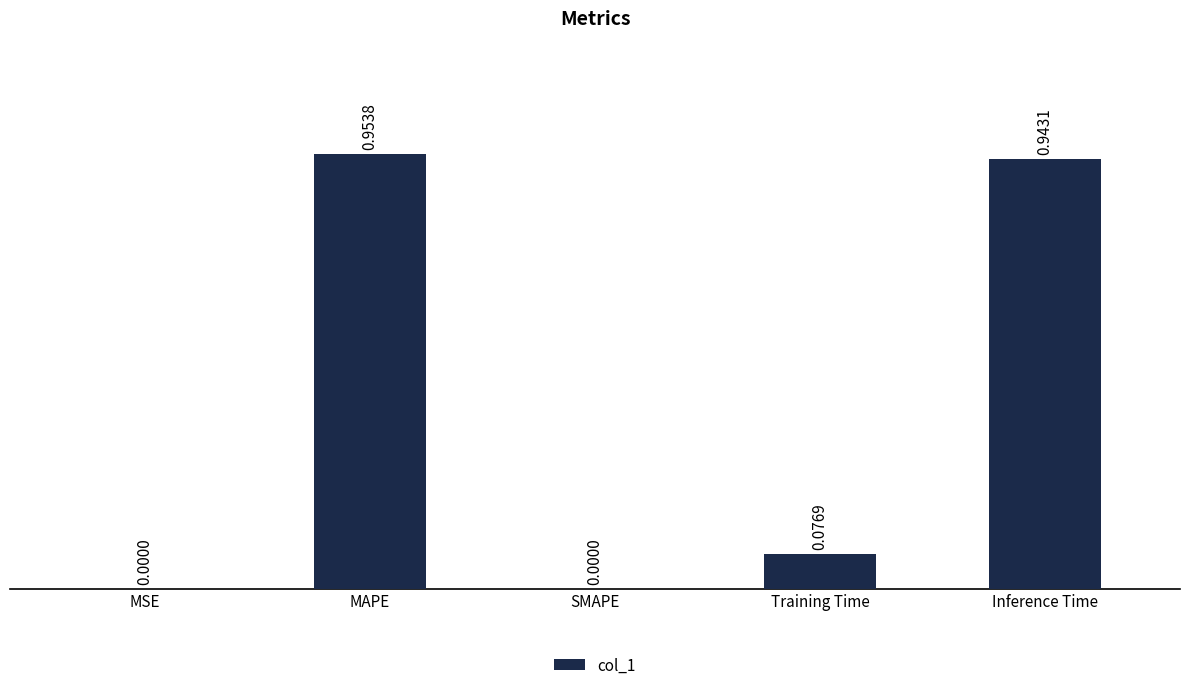

At which category does the chart reach its peak across all series?

MAPE